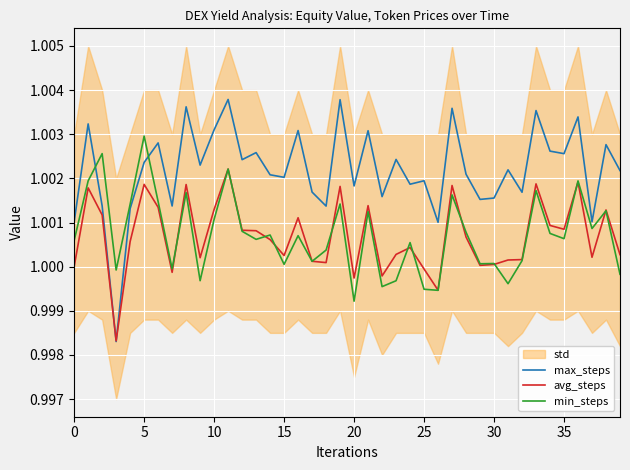

After their last crossing, which series has the higher values: min_steps or max_steps?

max_steps